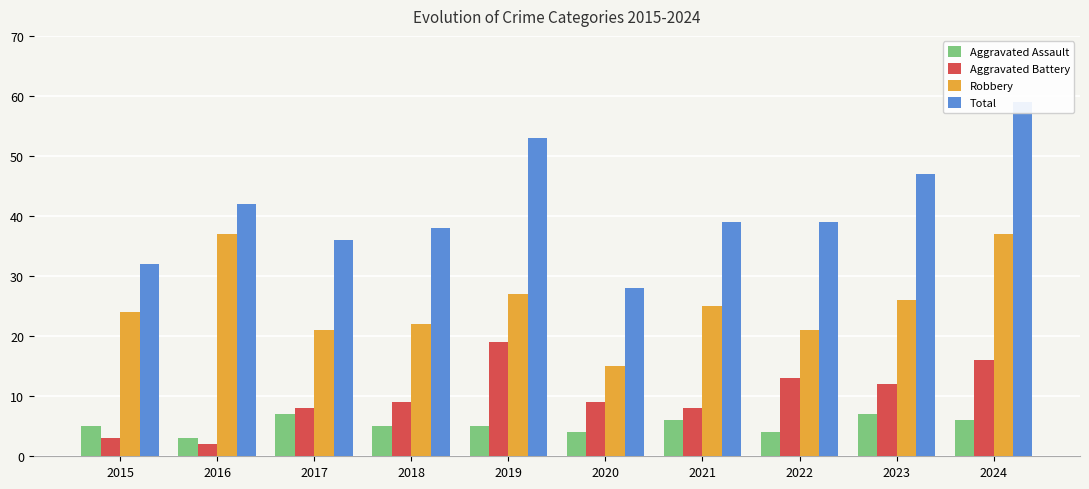

At which category is the sum across all series the highest?

2024